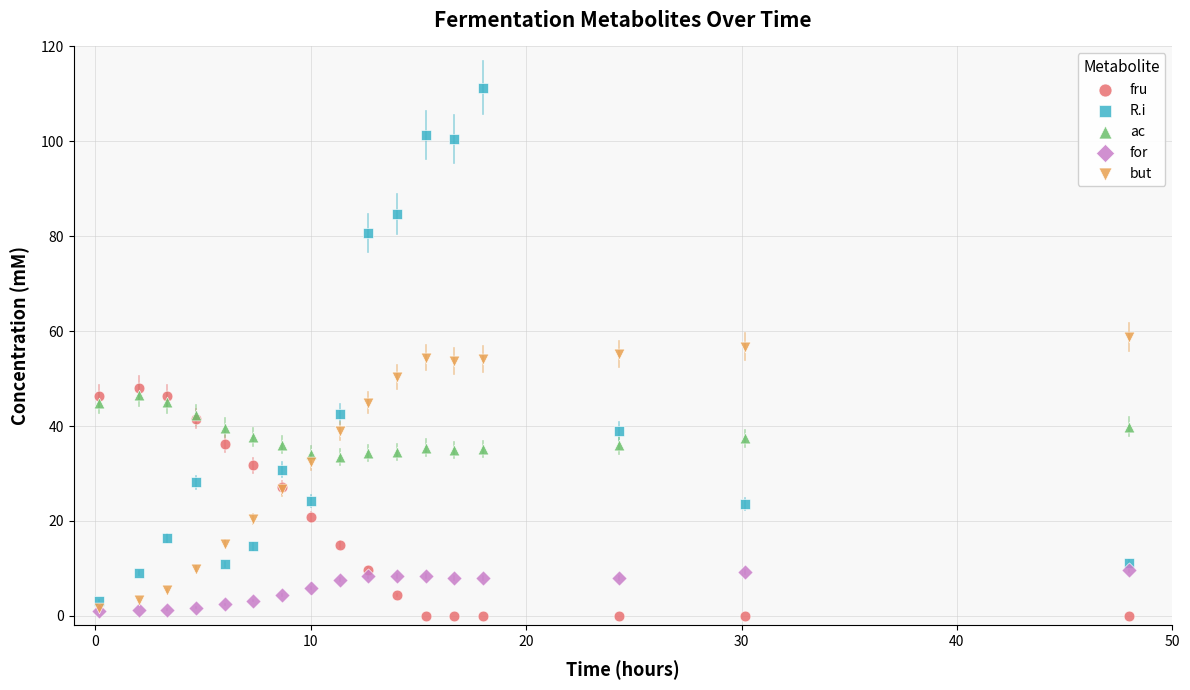

Which series contains the lowest Y value?

fru